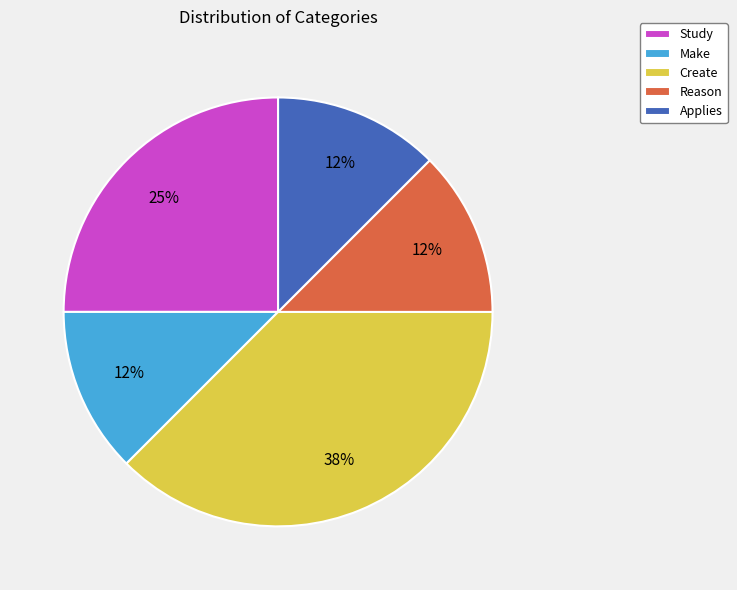

To the nearest percent, what is the average slice percentage?

20%